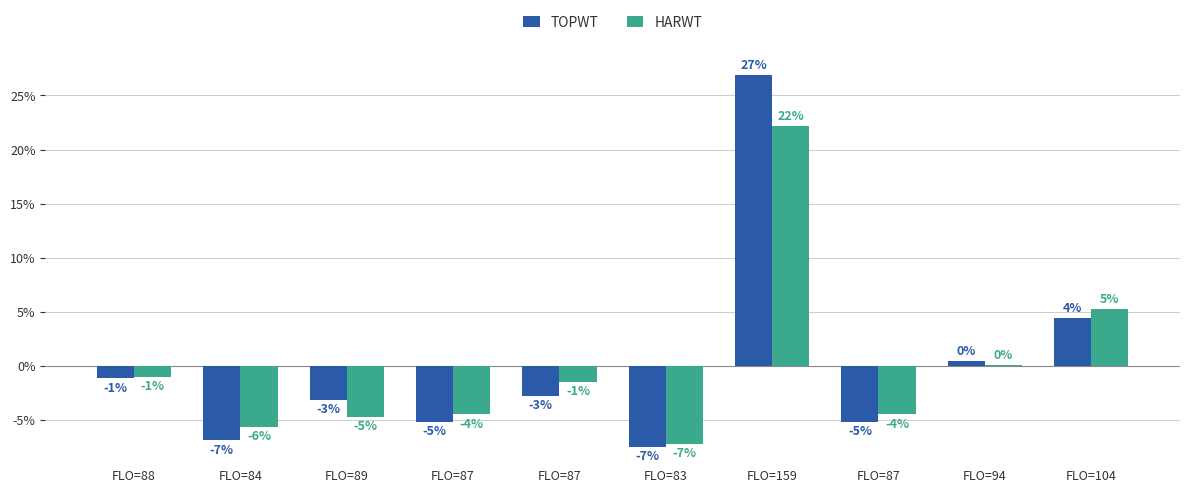

How many groups of bars are there?

10